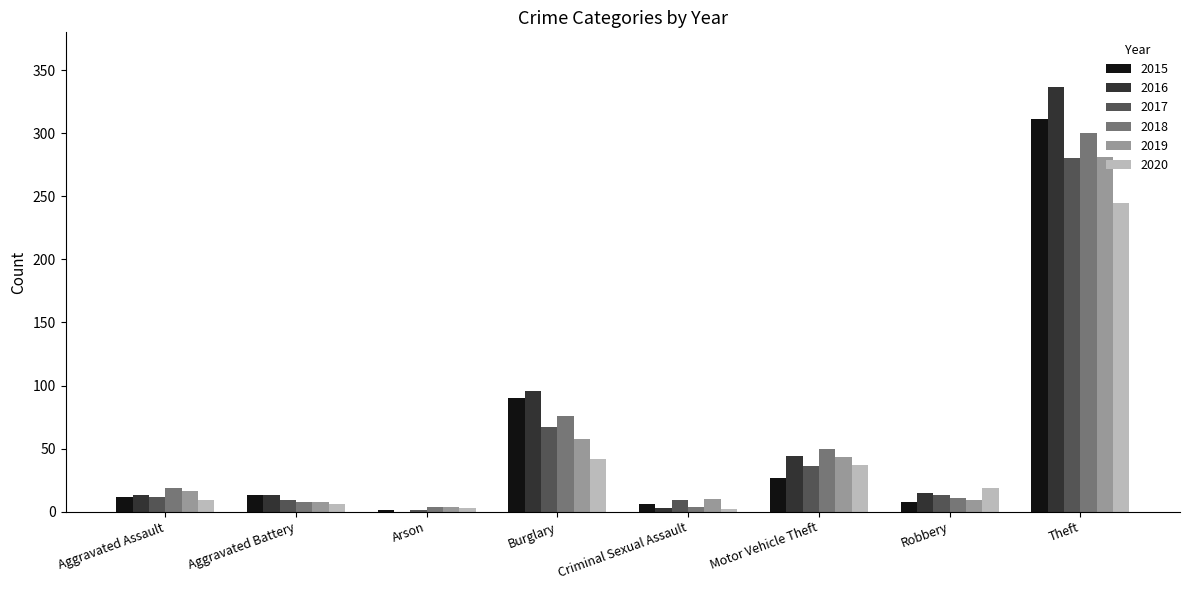

How many positive values does the 2016 series have?

7